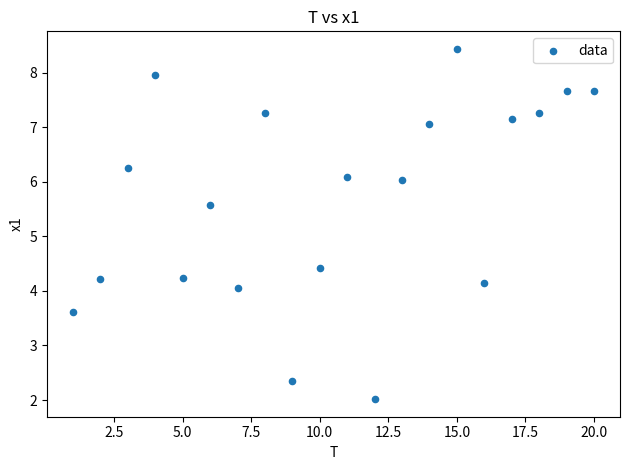

What is the range of Y values (max minus min)?

6.4